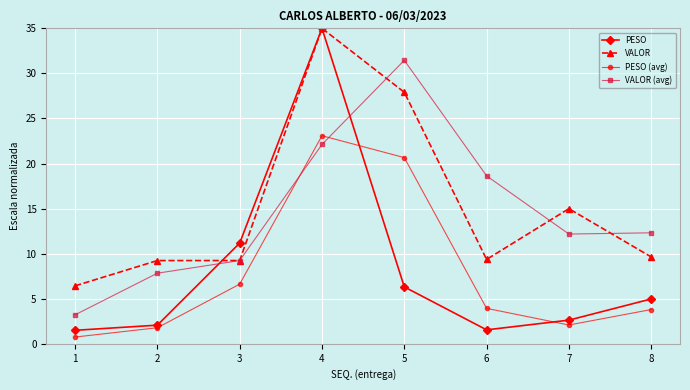

How many values in the PESO (avg) series exceed 3?

5